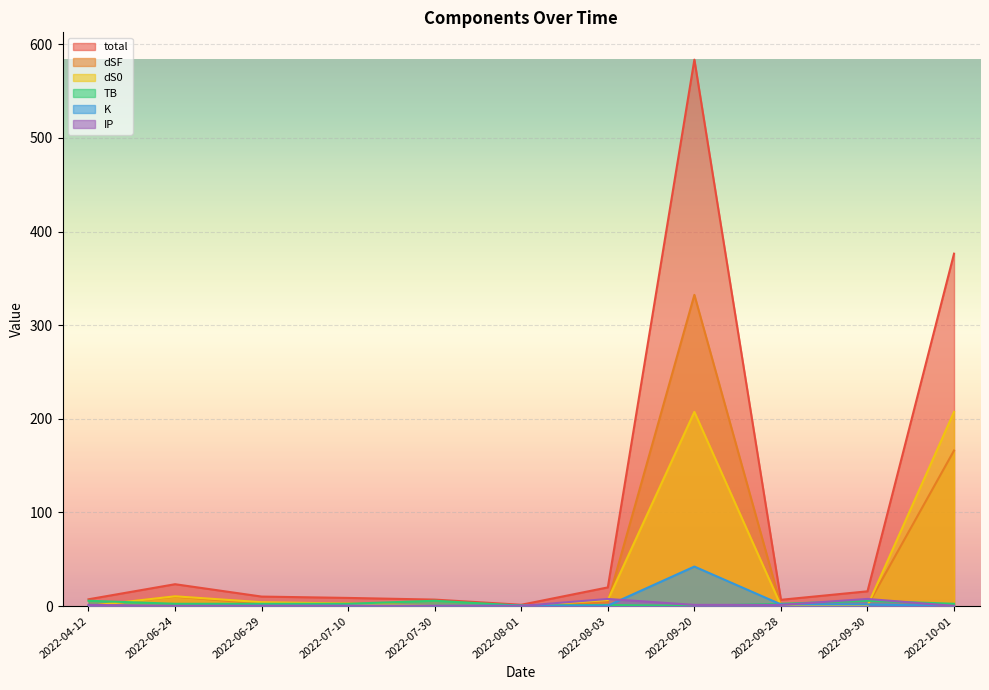

True or false: K and dSF cross at least once.

True